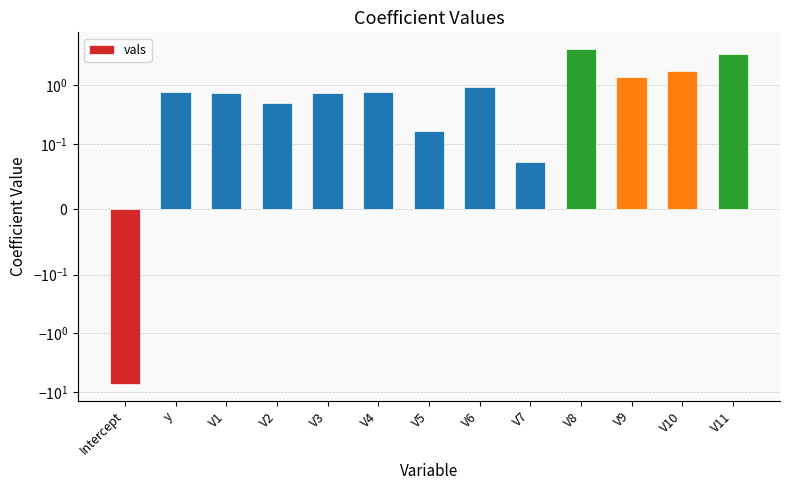

What is the label of the 5th bar from the right?

V7